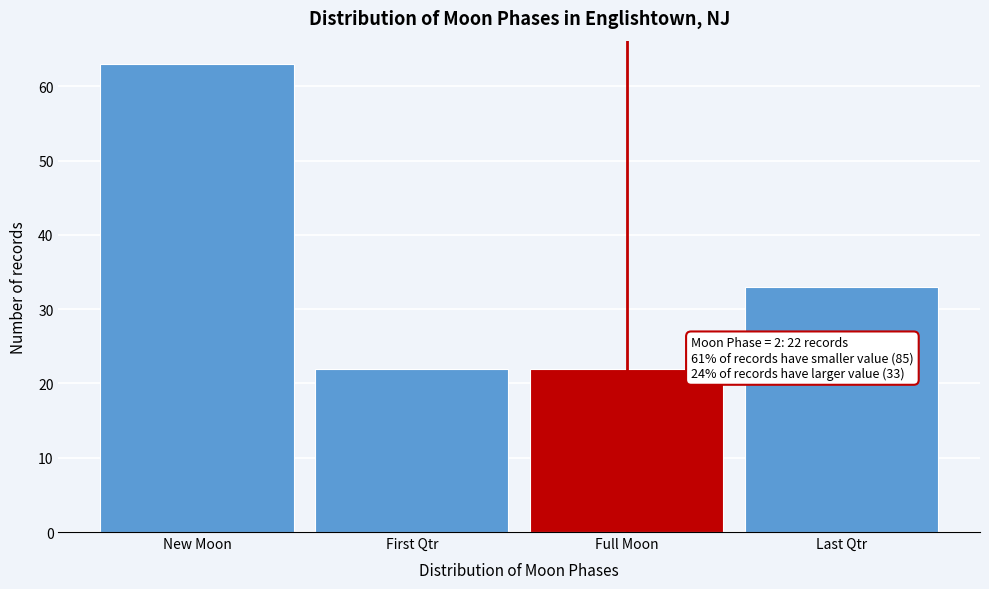

Reading left to right, what are all the values shown in this chart?

63	22	22	33